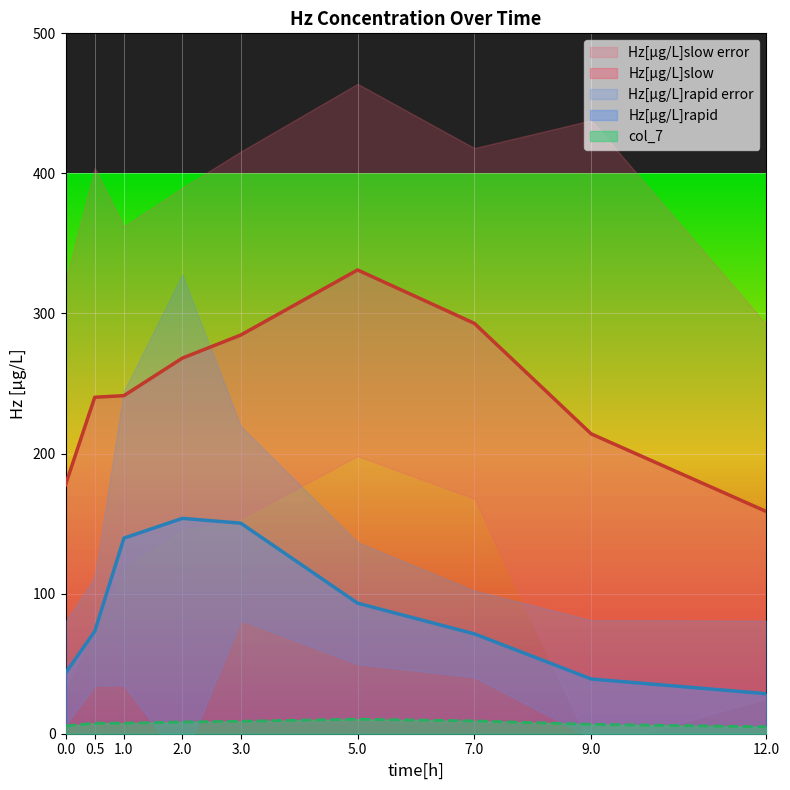

What is the maximum value for Hz[µg/L]rapid?

153.7